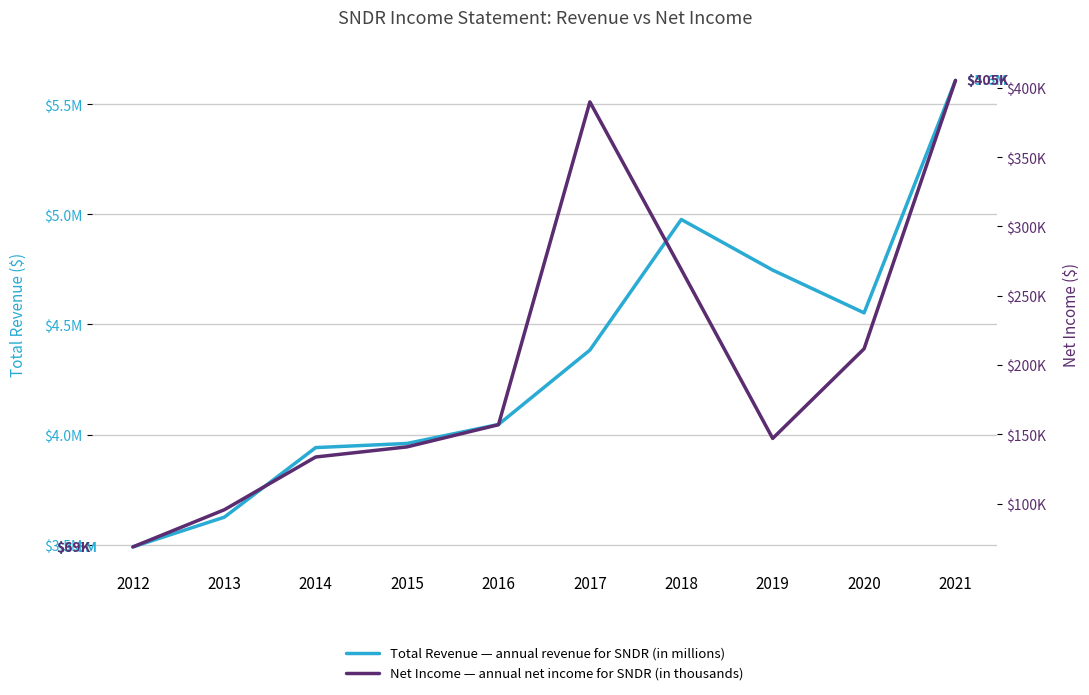

In Net Income, how many points are higher than both neighbors (excluding endpoints)?

1